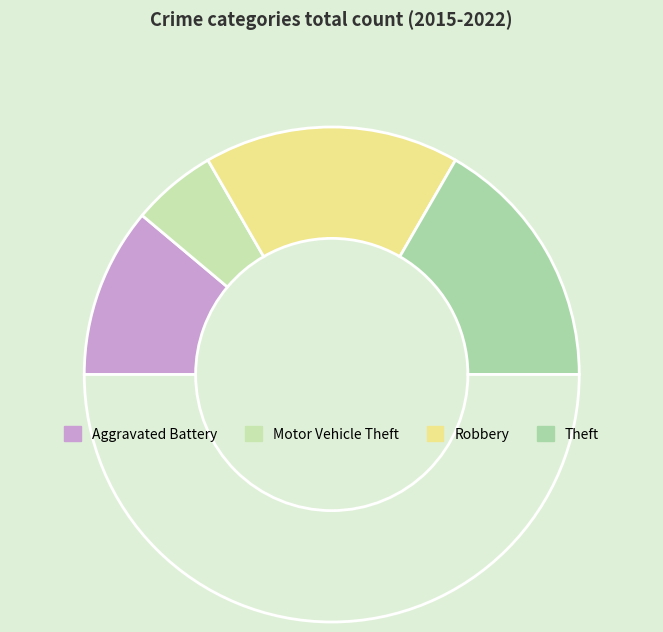

Count the number of slices in the pie.

5